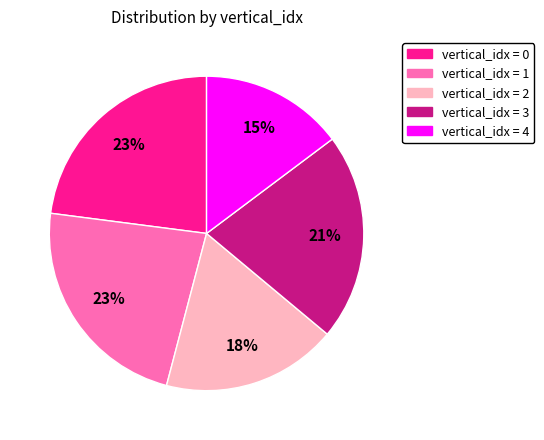

How many slices are in this pie chart?

5